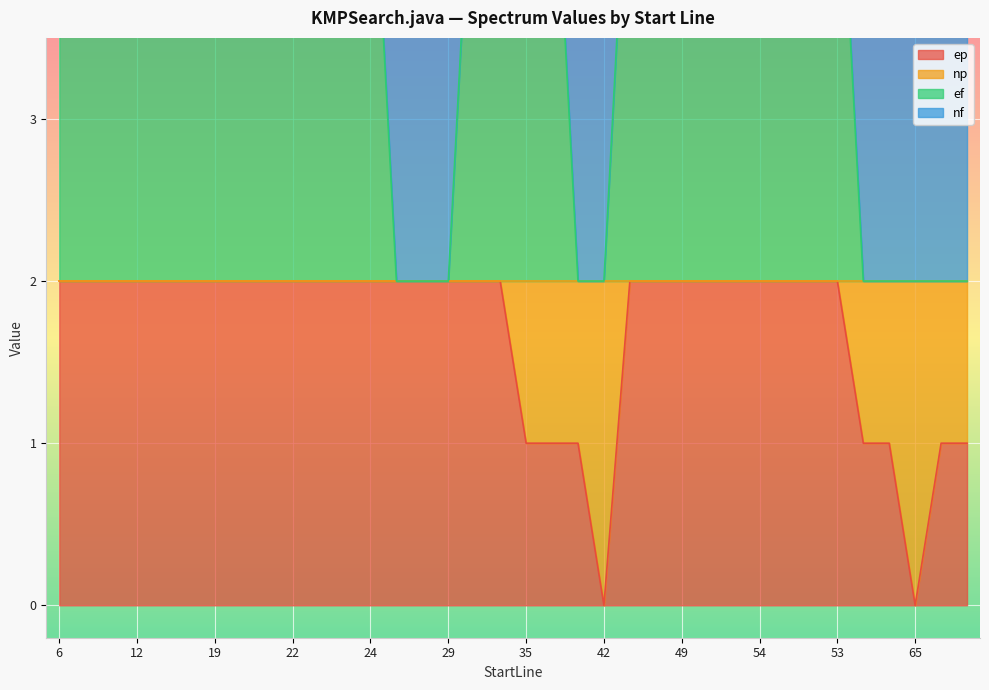

What is the label of the 16th point from the right?

38